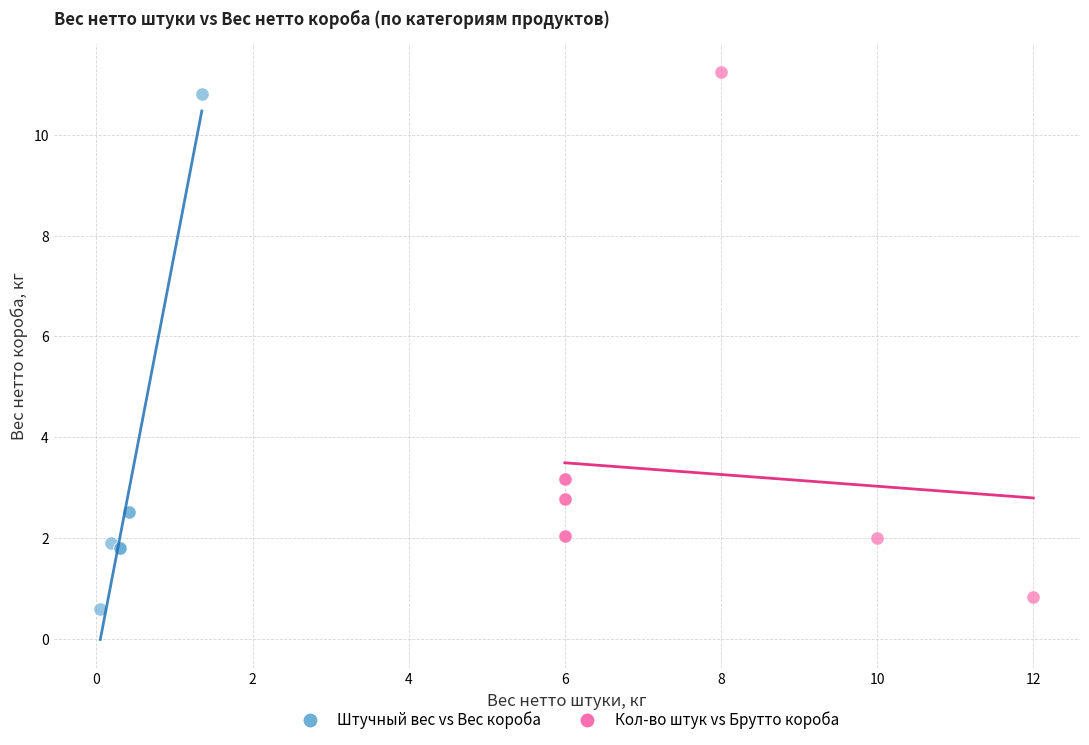

Which series has the largest Y range (max minus min)?

Кол-во штук vs Брутто короба